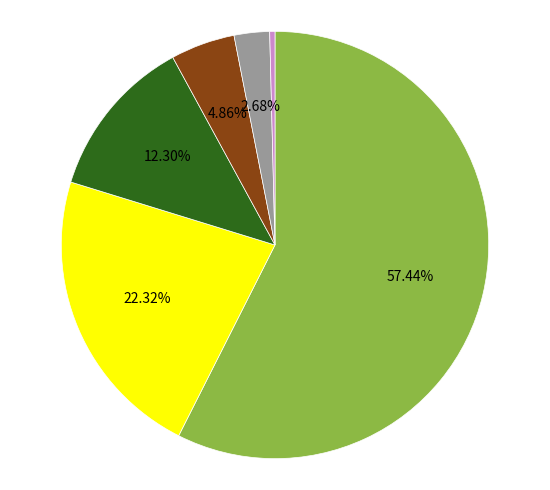

Is there a majority slice in this chart?

Yes